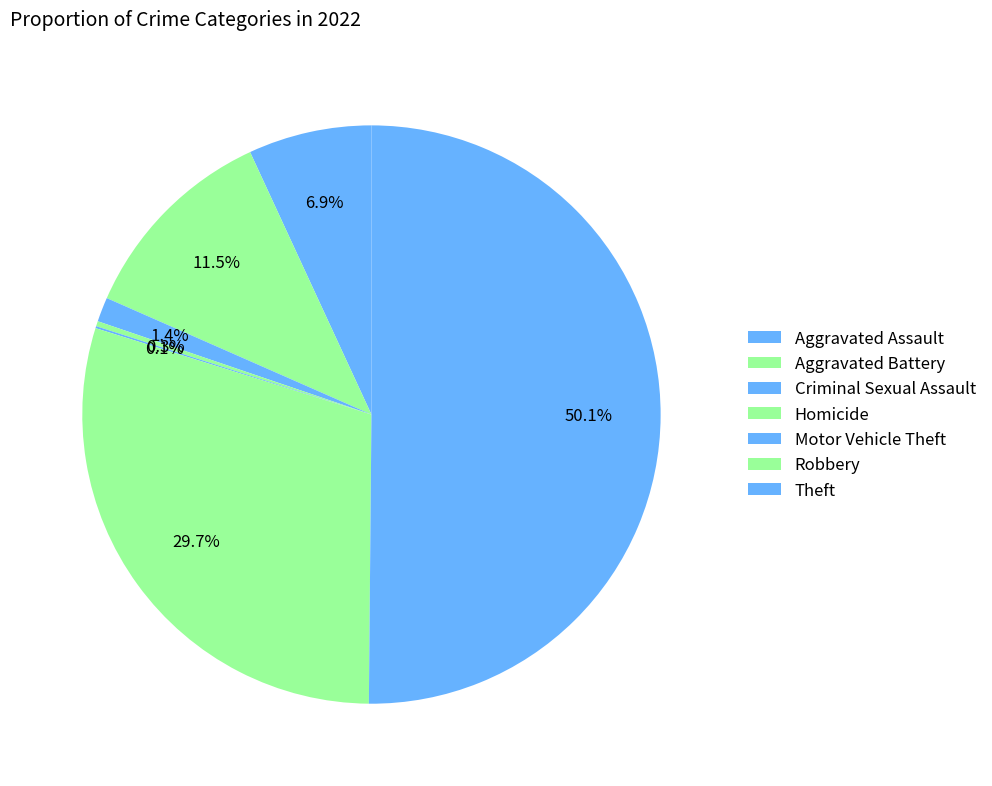

How many segments does this pie chart have?

7